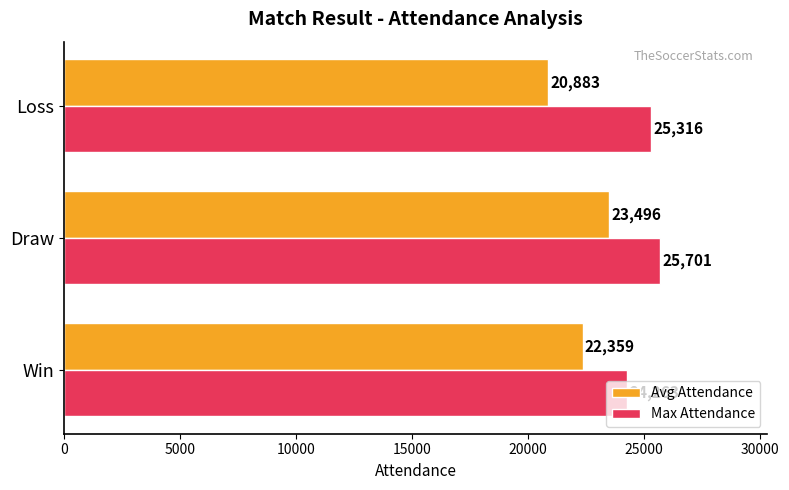

What are all the series names shown in the legend?

Avg Attendance, Max Attendance